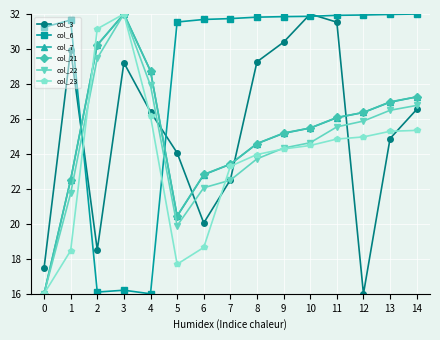

How many intersections are there between col_7 and col_3?

5